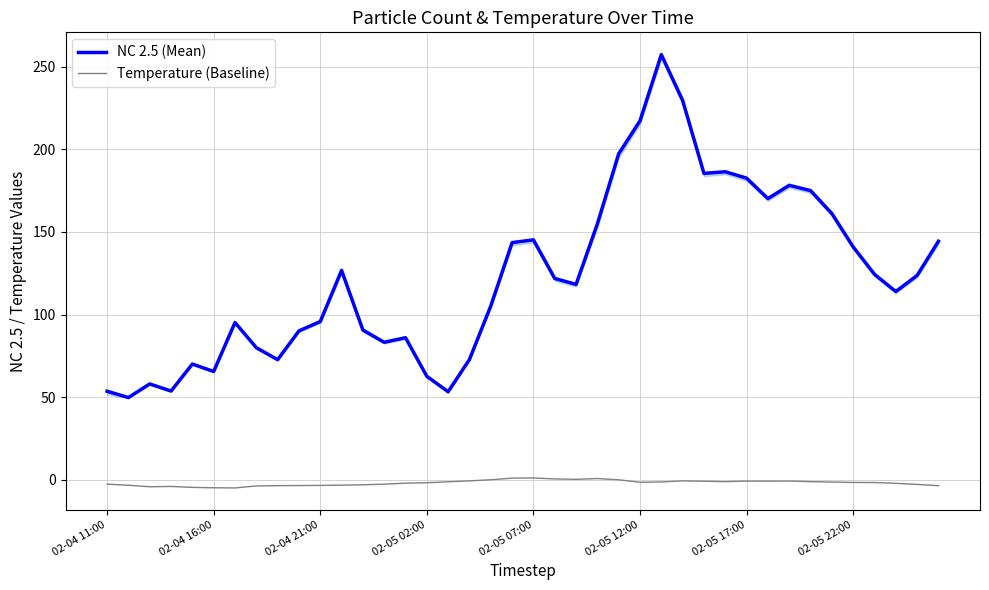

True or false: NC 2.5 (Mean) and Temperature (Baseline) cross at least once.

False